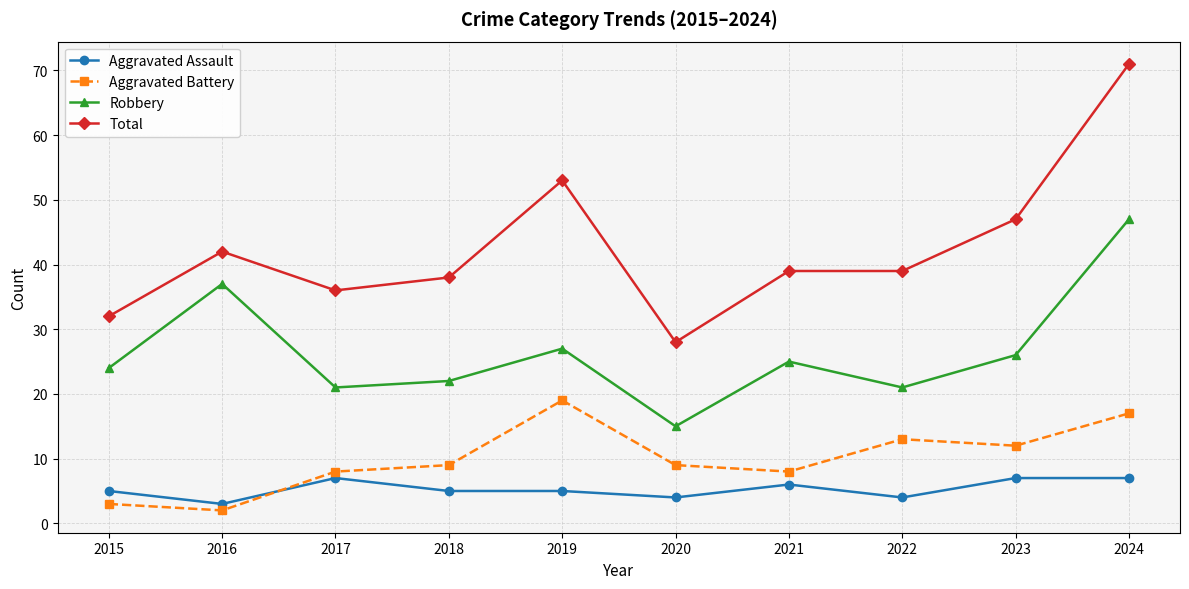

What value does the Aggravated Assault series have at 2021?

6